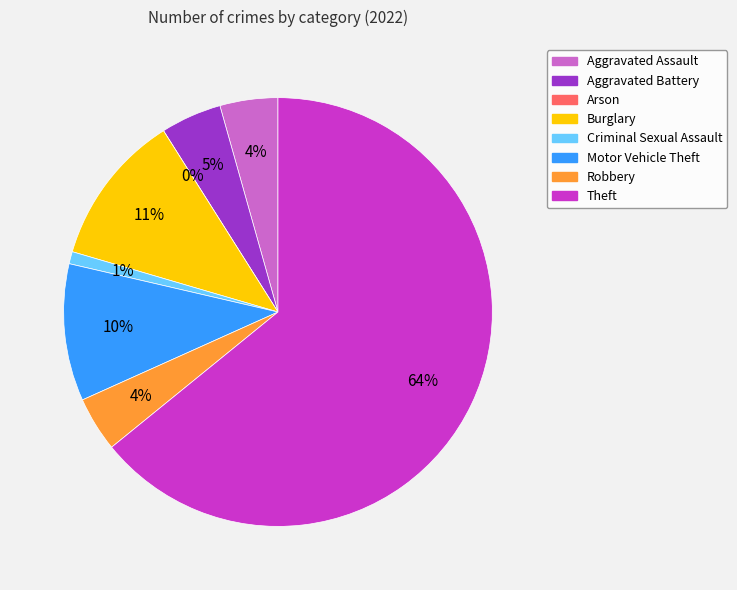

What is the smallest slice in the pie chart?

Arson